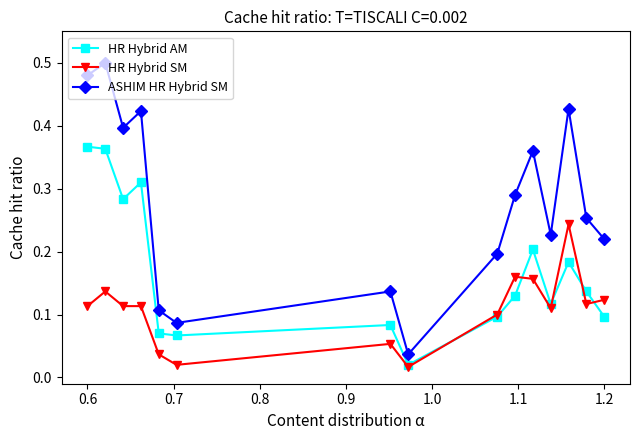

True or false: HR Hybrid AM and ASHIM HR Hybrid SM cross at least once.

False